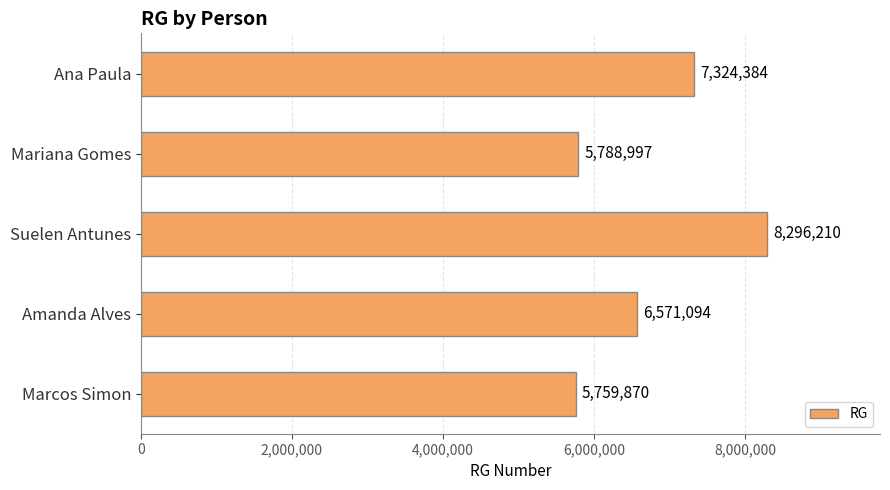

Reading top to bottom, extract all data points from this chart.

Ana Paula=7324384	Mariana Gomes=5788997	Suelen Antunes=8296210	Amanda Alves=6571094	Marcos Simon=5759870